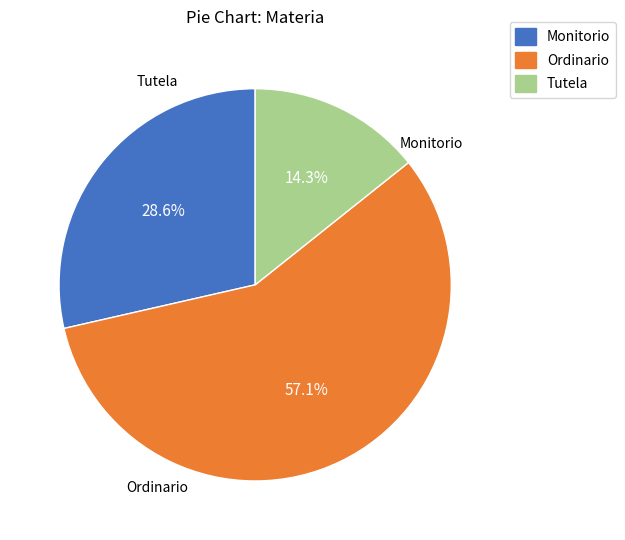

Count the number of slices in the pie.

3